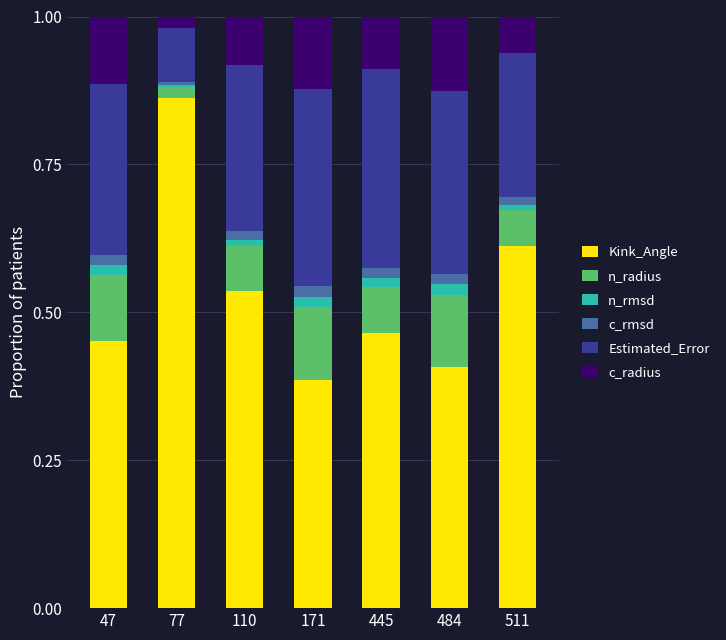

The Kink_Angle series shows 0.3 at 110. True or false?

False